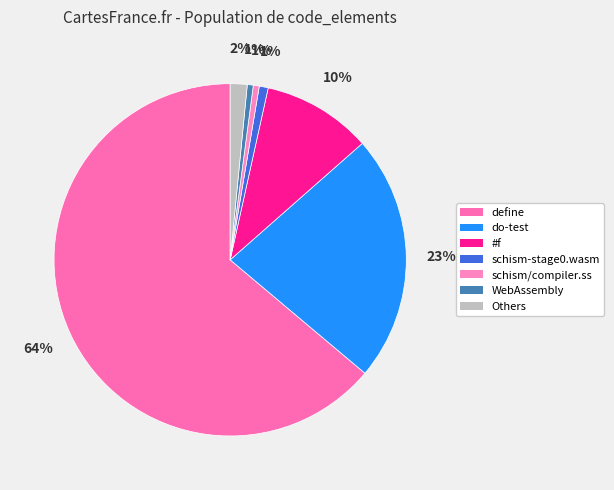

Is it true that do-test is 23% of the pie?

True